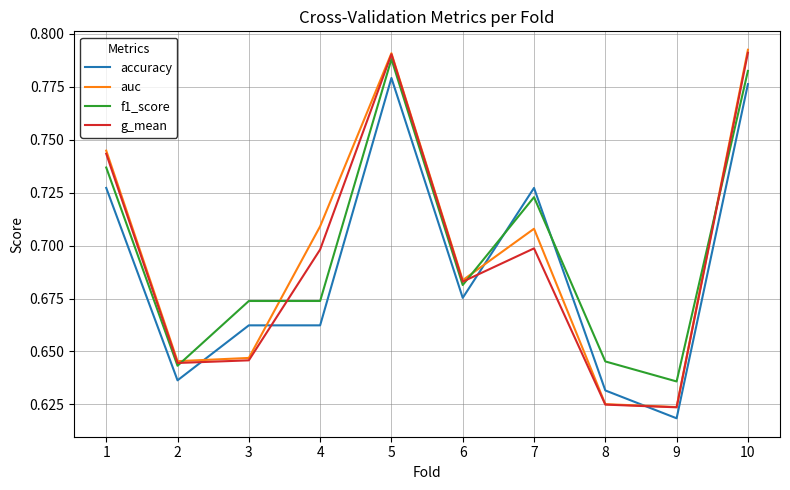

Which series changed the most between 2 and 10?

auc